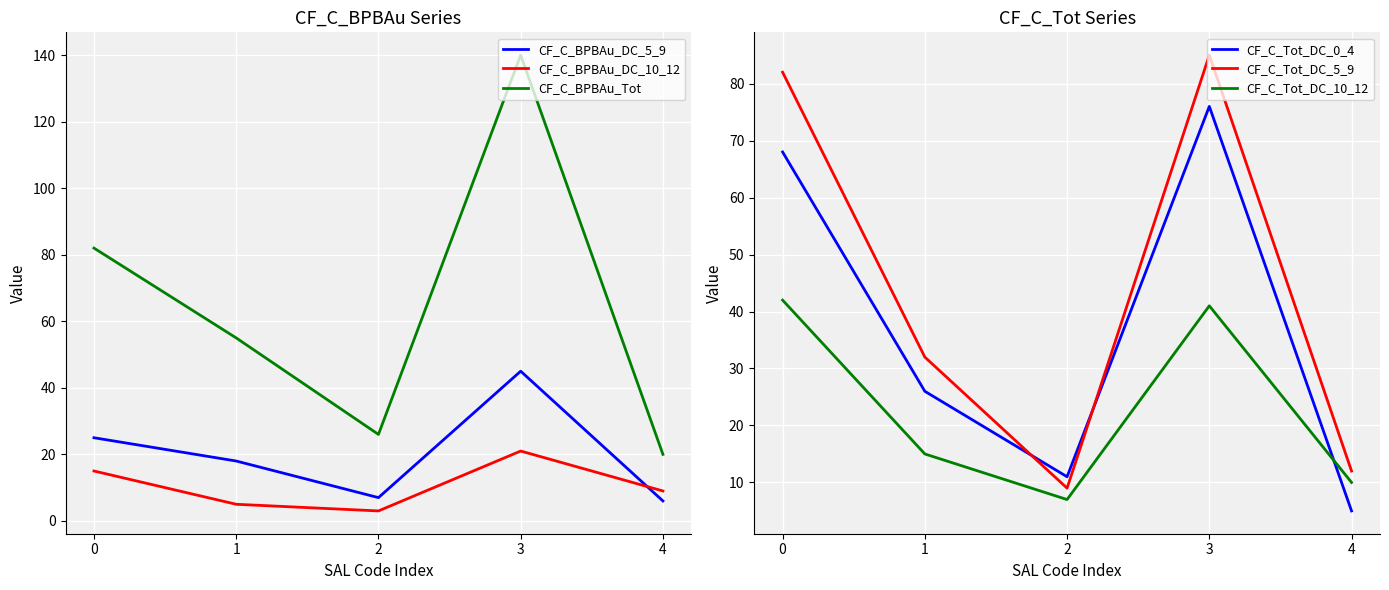

How many values in the CF_C_BPBAu_Tot series are below 55?

2